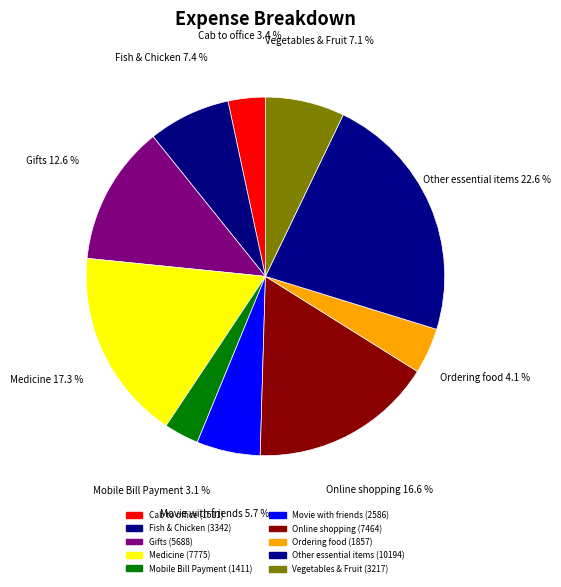

To the nearest percent, what is the average slice percentage?

10%